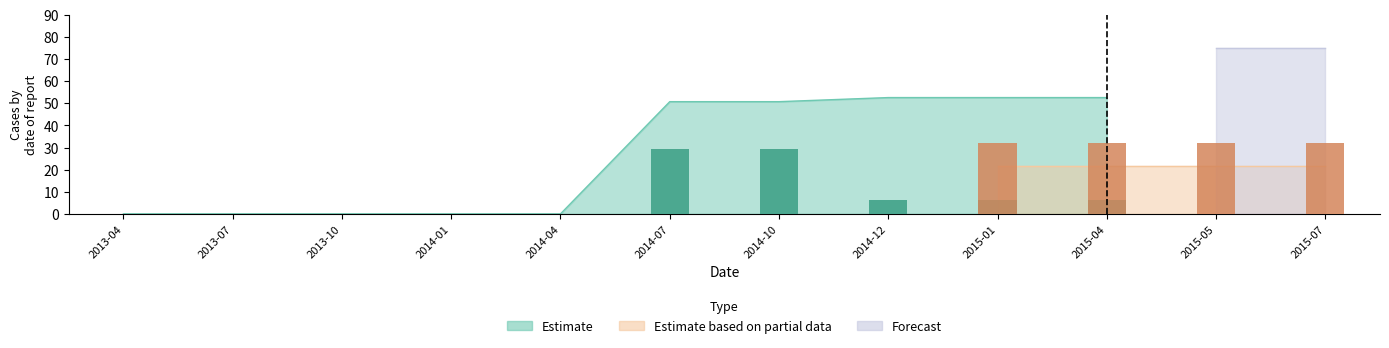

The value of Estimate based on partial data at 2015-04 is 29.4. True or false?

False